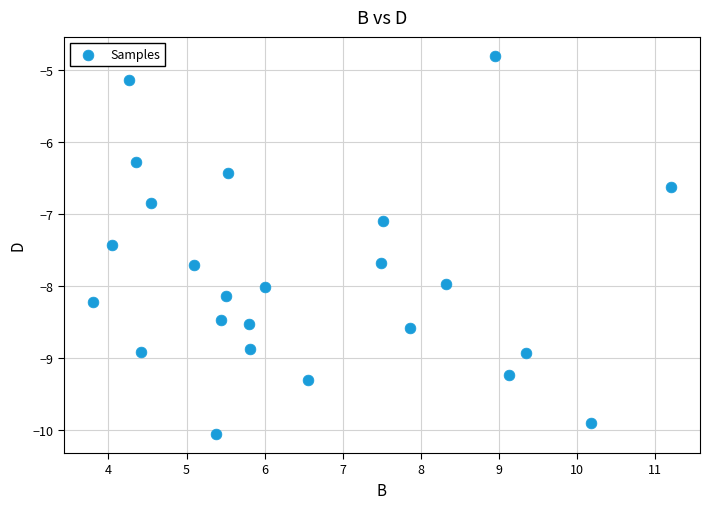

What is the range of X values (max minus min)?

7.4